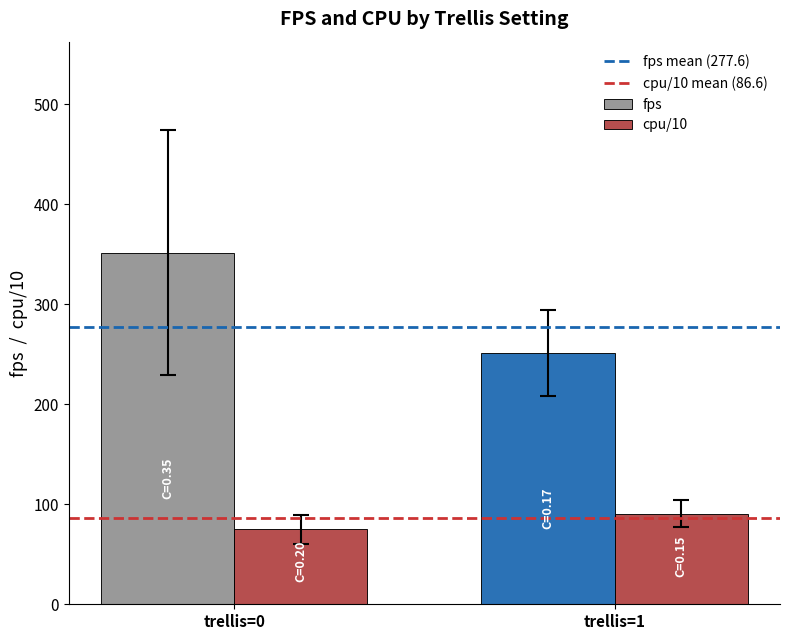

The cpu/10 series shows 119.1 at trellis=0. True or false?

False